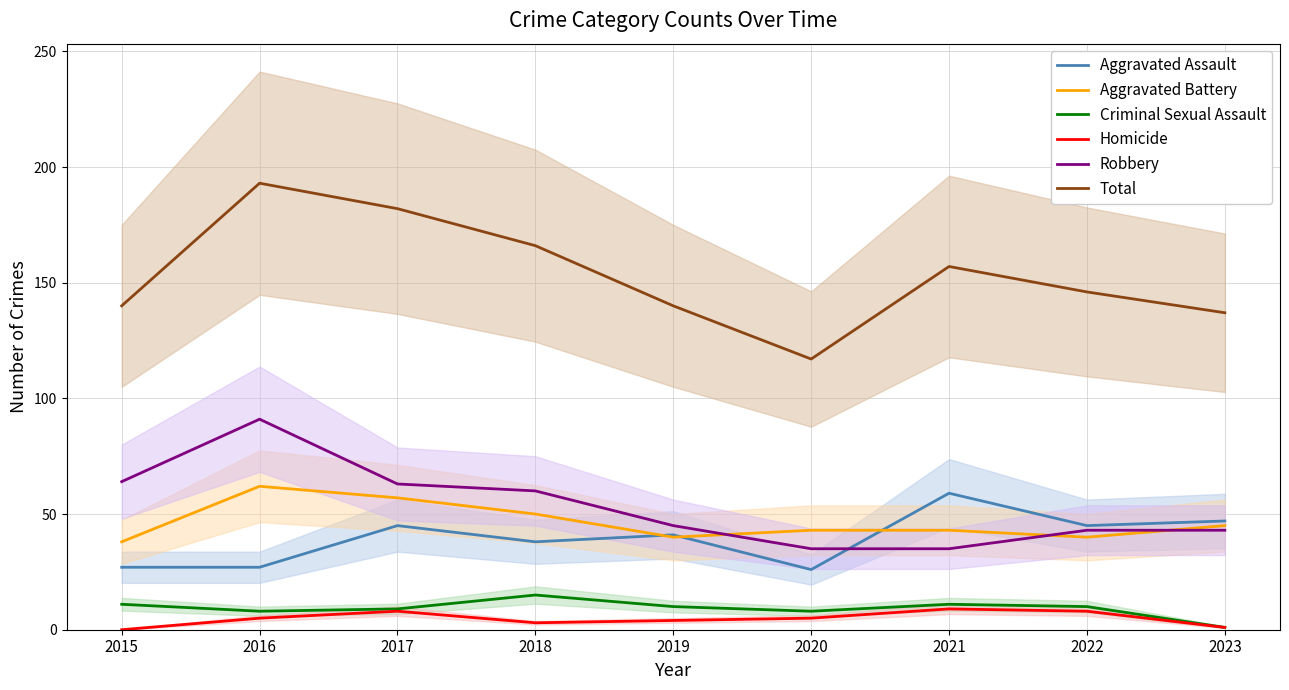

What are all the series names shown in the legend?

Aggravated Assault, Aggravated Battery, Criminal Sexual Assault, Homicide, Robbery, Total